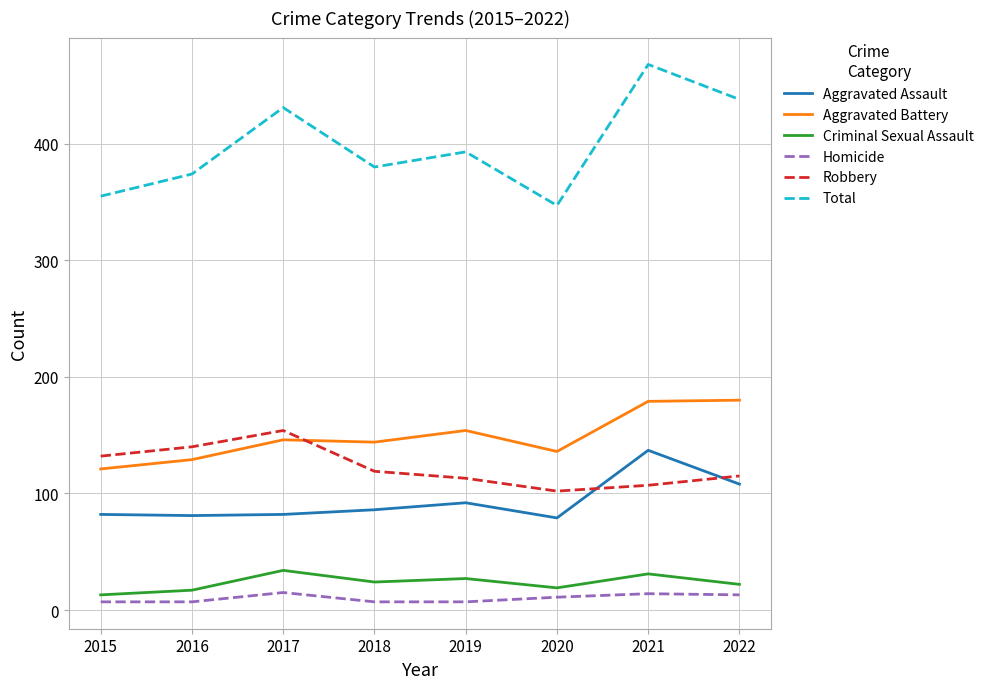

True or false: Criminal Sexual Assault has a value of 6 at 2019.

False